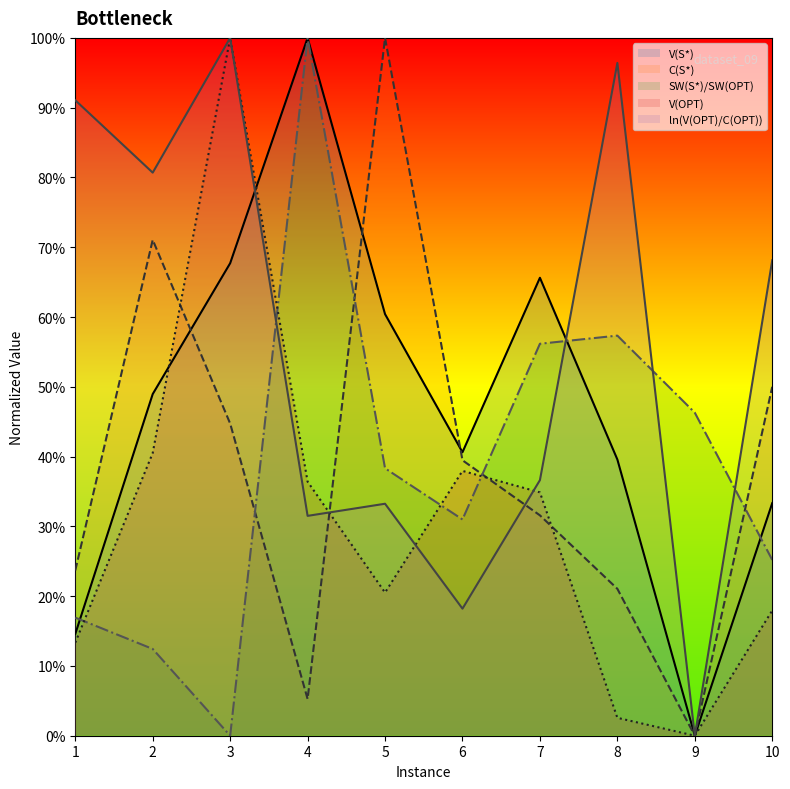

In C(S*), how many points are higher than both neighbors (excluding endpoints)?

2